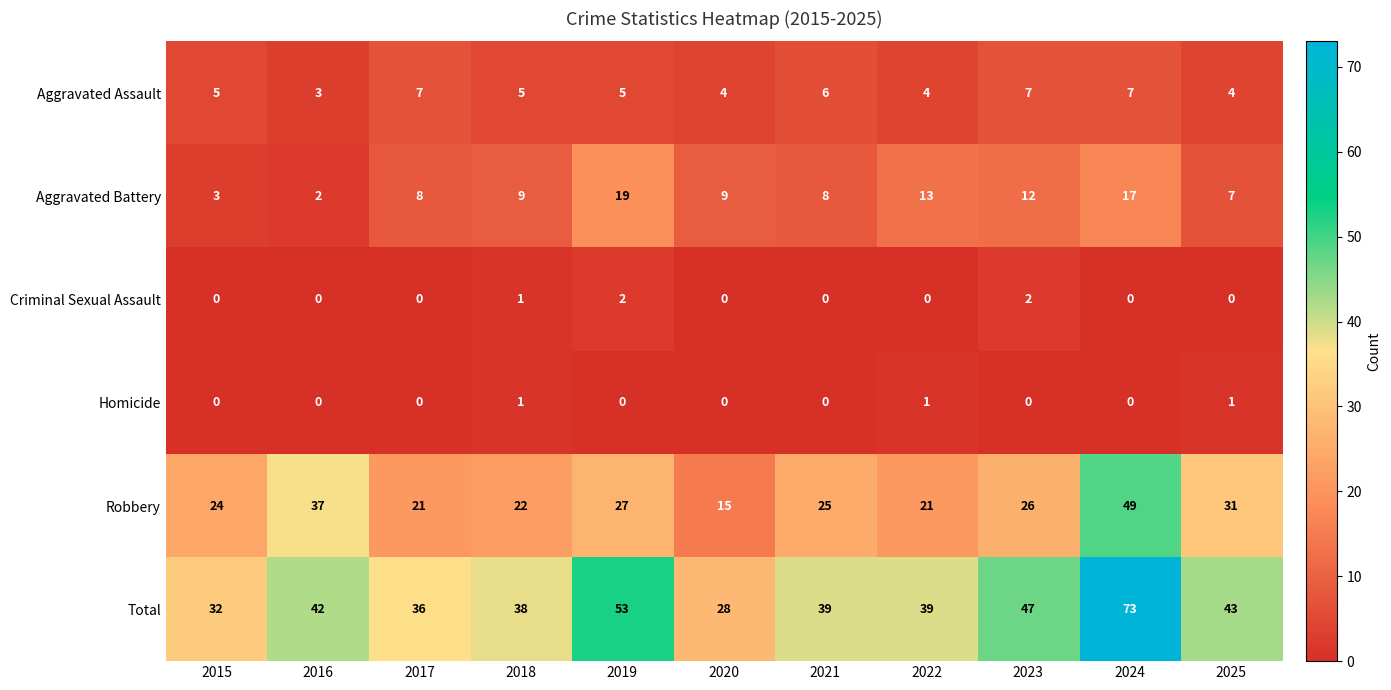

Which category has the highest value across all series?

2024